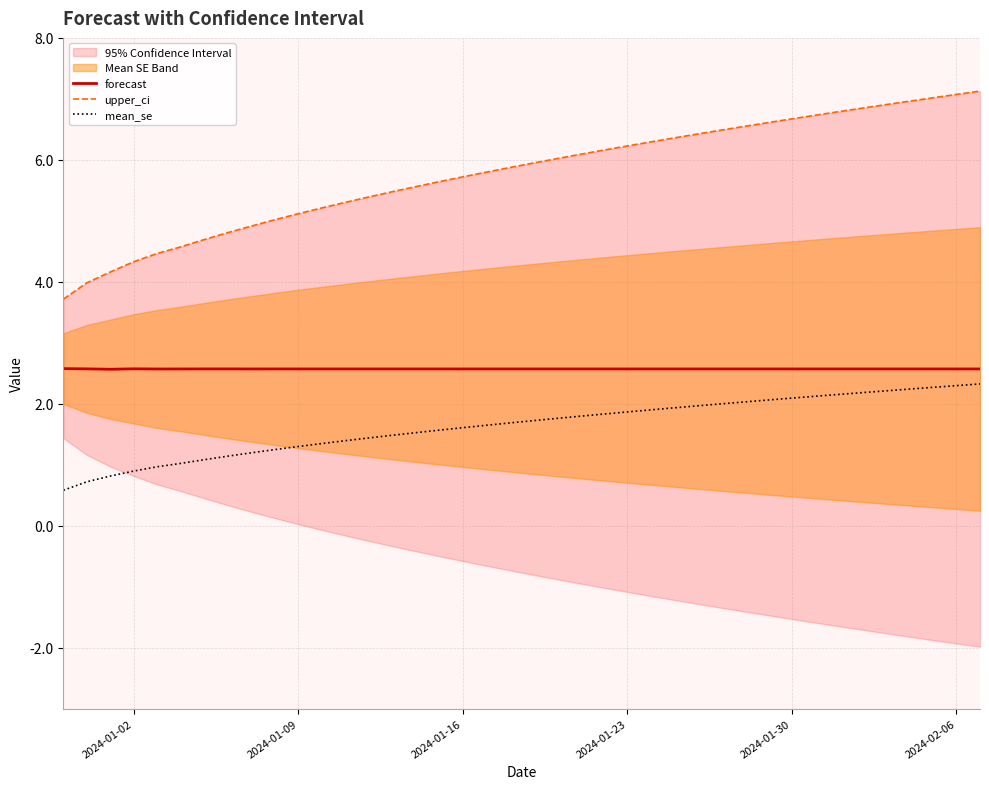

What is the maximum value shown in the chart?

7.1